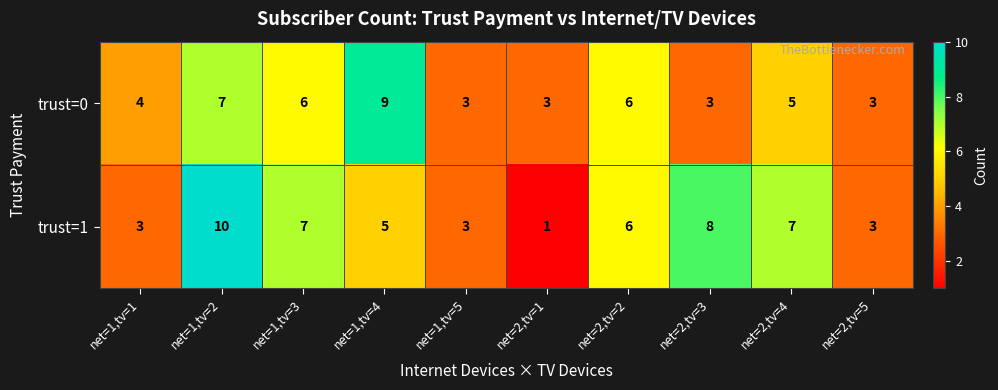

Is it true that trust=1 equals 9 at net=2,tv=2?

False